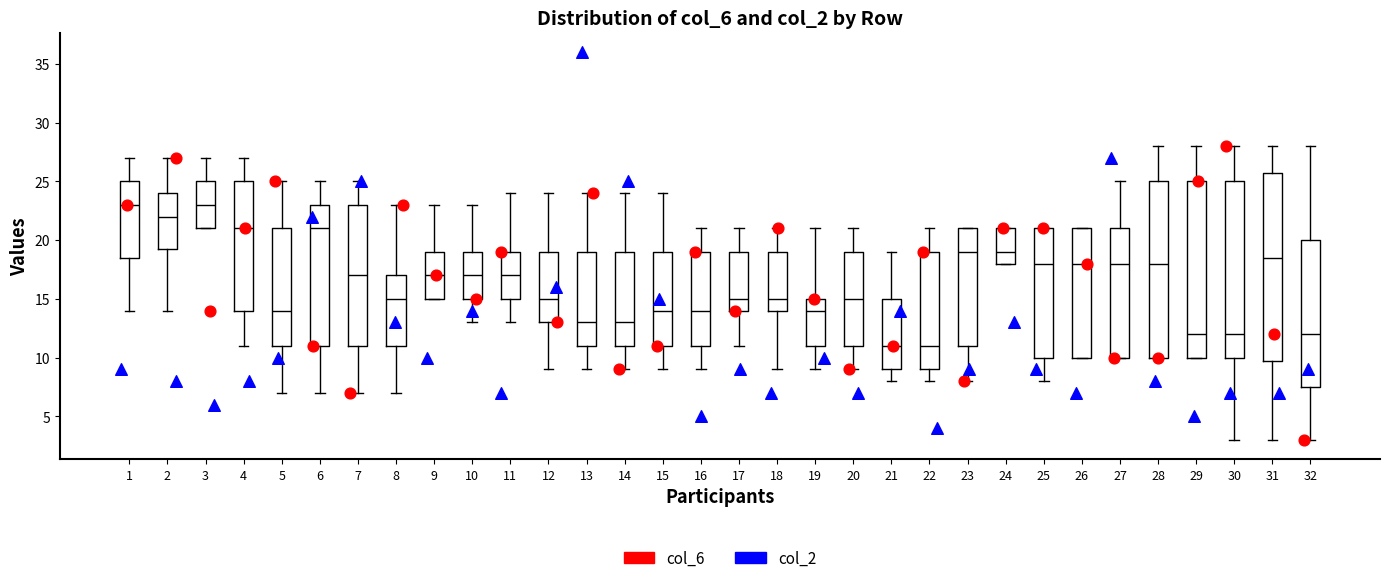

Reading left to right, read every box against the y-axis: the position of its median line, the range the box covers, and the ends of its whiskers. The values are not printed on the chart, so give them approximately, as read against the axis.

1: median 23.0, box 18.5 to 25.0, whiskers 14.0 to 27.0
2: median 22.0, box 19.5 to 24.0, whiskers 14.0 to 27.0
3: median 23.0, box 21.0 to 25.0, whiskers 21.0 to 27.0
4: median 21.0, box 14.0 to 25.0, whiskers 11.0 to 27.0
5: median 14.0, box 11.0 to 21.0, whiskers 7.0 to 25.0
6: median 21.0, box 11.0 to 23.0, whiskers 7.0 to 25.0
7: median 17.0, box 11.0 to 23.0, whiskers 7.0 to 25.0
8: median 15.0, box 11.0 to 17.0, whiskers 7.0 to 23.0
9: median 17.0, box 15.0 to 19.0, whiskers 15.0 to 23.0
10: median 17.0, box 15.0 to 19.0, whiskers 13.0 to 23.0
11: median 17.0, box 15.0 to 19.0, whiskers 13.0 to 24.0
12: median 15.0, box 13.0 to 19.0, whiskers 9.0 to 24.0
13: median 13.0, box 11.0 to 19.0, whiskers 9.0 to 24.0
14: median 13.0, box 11.0 to 19.0, whiskers 9.0 to 24.0
15: median 14.0, box 11.0 to 19.0, whiskers 9.0 to 24.0
16: median 14.0, box 11.0 to 19.0, whiskers 9.0 to 21.0
17: median 15.0, box 14.0 to 19.0, whiskers 11.0 to 21.0
18: median 15.0, box 14.0 to 19.0, whiskers 9.0 to 21.0
19: median 14.0, box 11.0 to 15.0, whiskers 9.0 to 21.0
20: median 15.0, box 11.0 to 19.0, whiskers 9.0 to 21.0
21: median 11.0, box 9.0 to 15.0, whiskers 8.0 to 19.0
22: median 11.0, box 9.0 to 19.0, whiskers 8.0 to 21.0
23: median 19.0, box 11.0 to 21.0, whiskers 8.0 to 21.0
24: median 19.0, box 18.0 to 21.0, whiskers 18.0 to 21.0
25: median 18.0, box 10.0 to 21.0, whiskers 8.0 to 21.0
26: median 18.0, box 10.0 to 21.0, whiskers 10.0 to 21.0
27: median 18.0, box 10.0 to 21.0, whiskers 10.0 to 25.0
28: median 18.0, box 10.0 to 25.0, whiskers 10.0 to 28.0
29: median 12.0, box 10.0 to 25.0, whiskers 10.0 to 28.0
30: median 12.0, box 10.0 to 25.0, whiskers 3.0 to 28.0
31: median 18.5, box 10.0 to 26.0, whiskers 3.0 to 28.0
32: median 12.0, box 7.5 to 20.0, whiskers 3.0 to 28.0